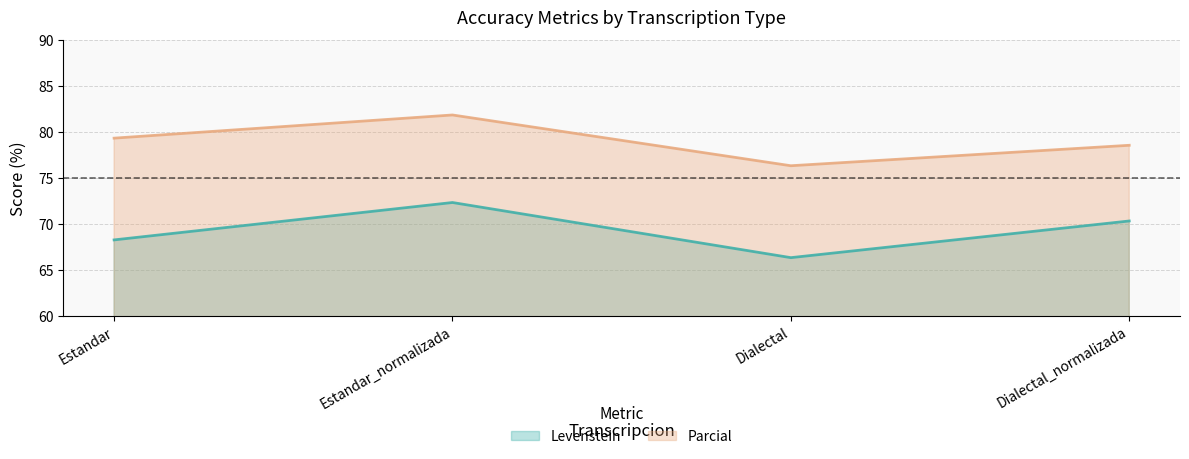

What is the highest value of the Parcial series?

81.9